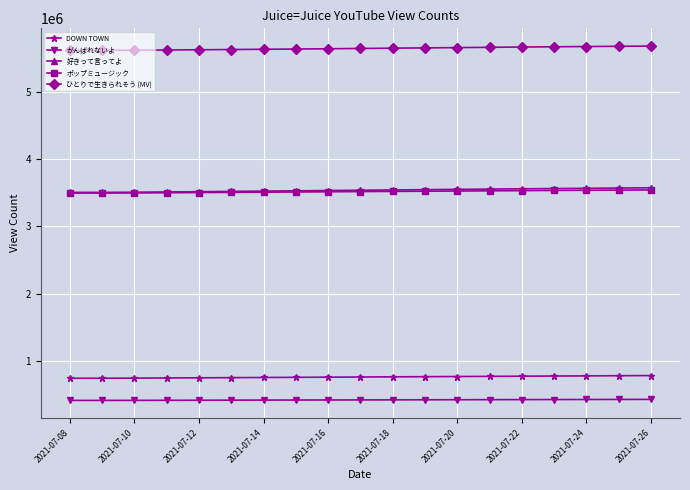

Which series has the largest total across all categories?

ひとりで生きられそう (MV)